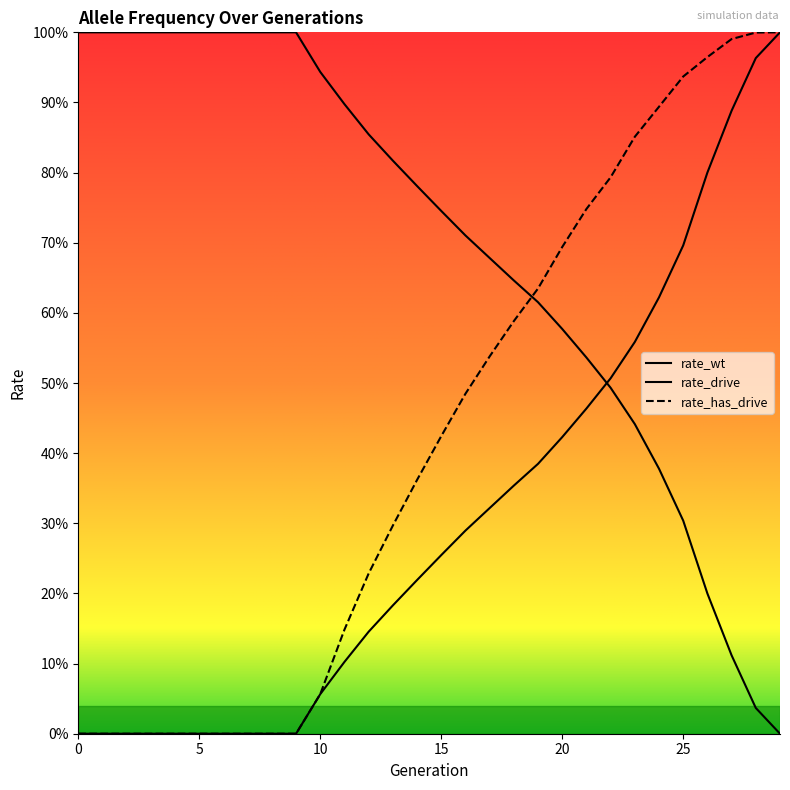

What are all the series names shown in the legend?

rate_wt, rate_drive, rate_has_drive